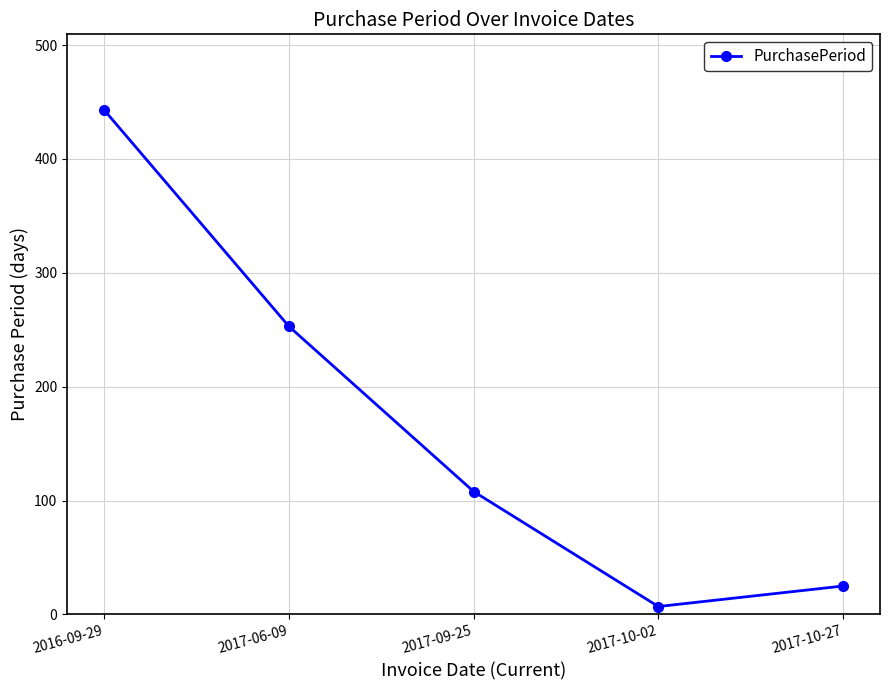

Reading right to left, transcribe all the data shown in this chart.

25	7	108	253	443